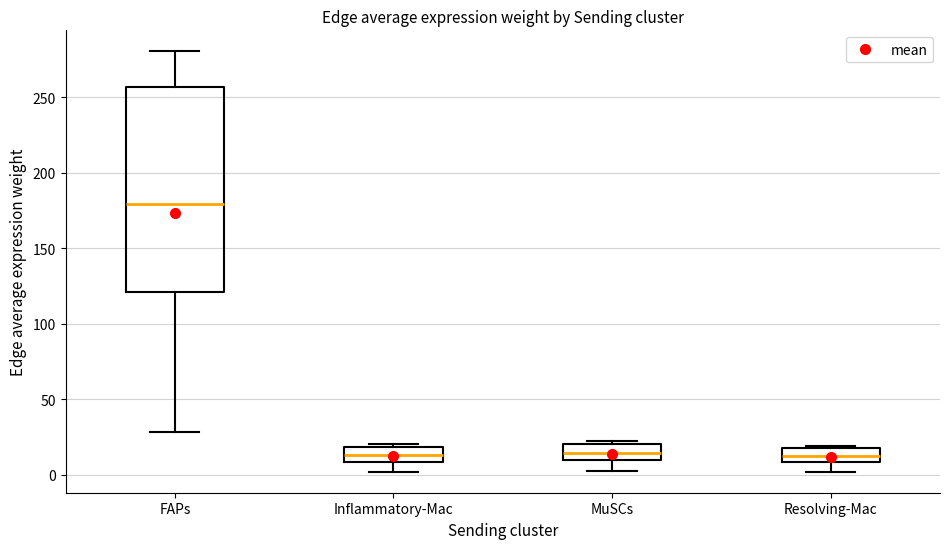

Which box is the tallest, from its lower edge to its upper edge?

FAPs